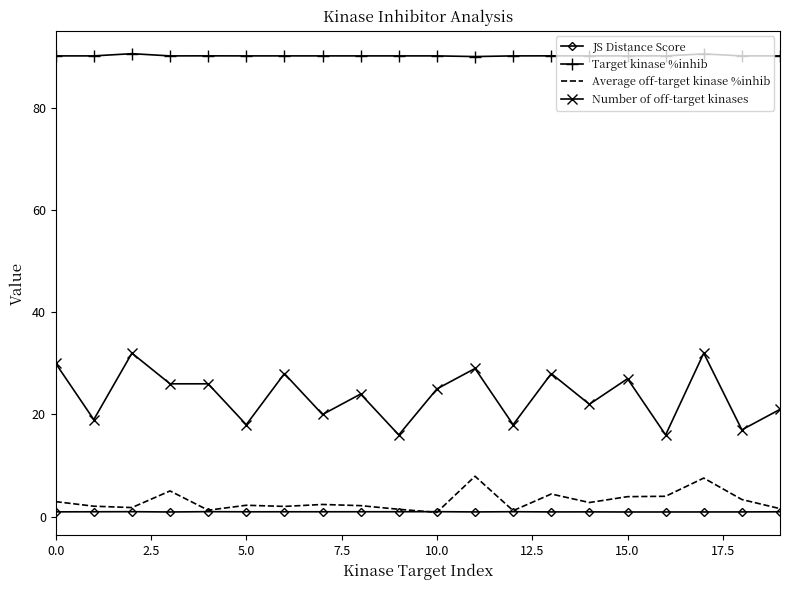

Which series has the largest total across all categories?

Target kinase %inhib